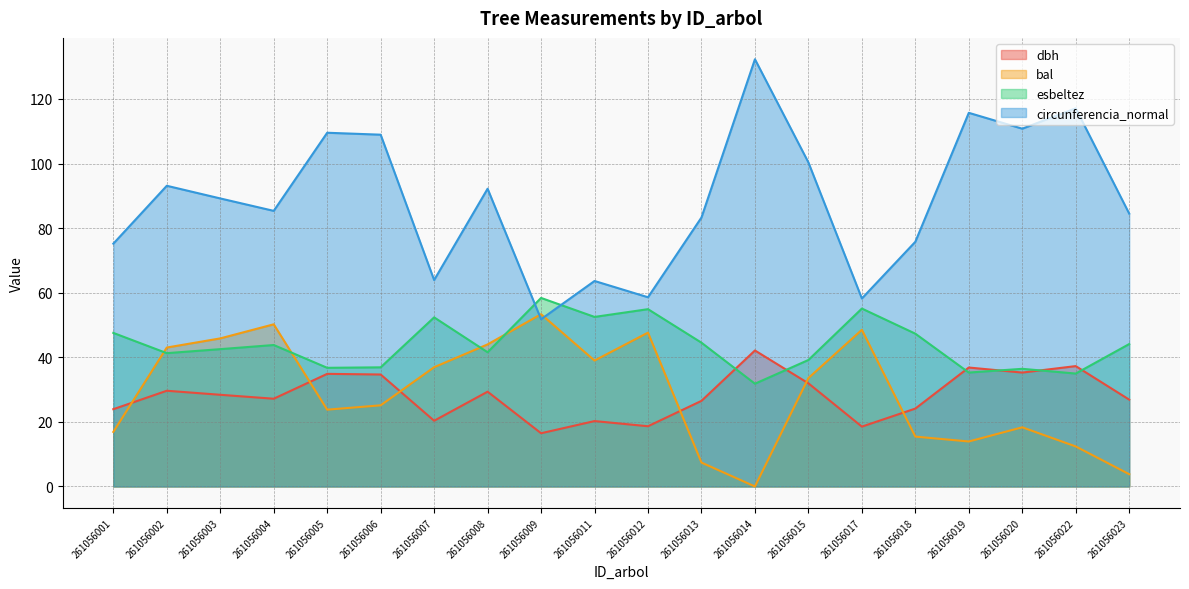

The dbh series shows 23.9 at 261056001. True or false?

True